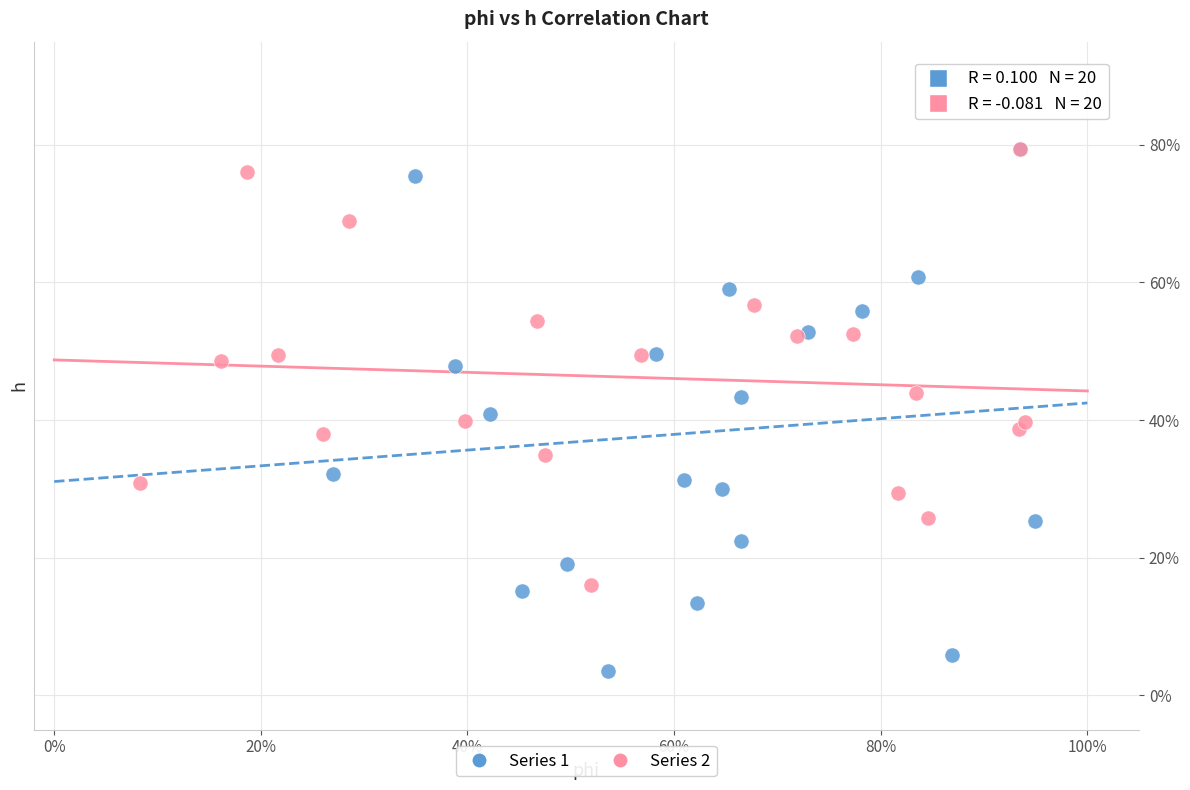

What are all the series names shown in the legend?

Series 1, Series 2